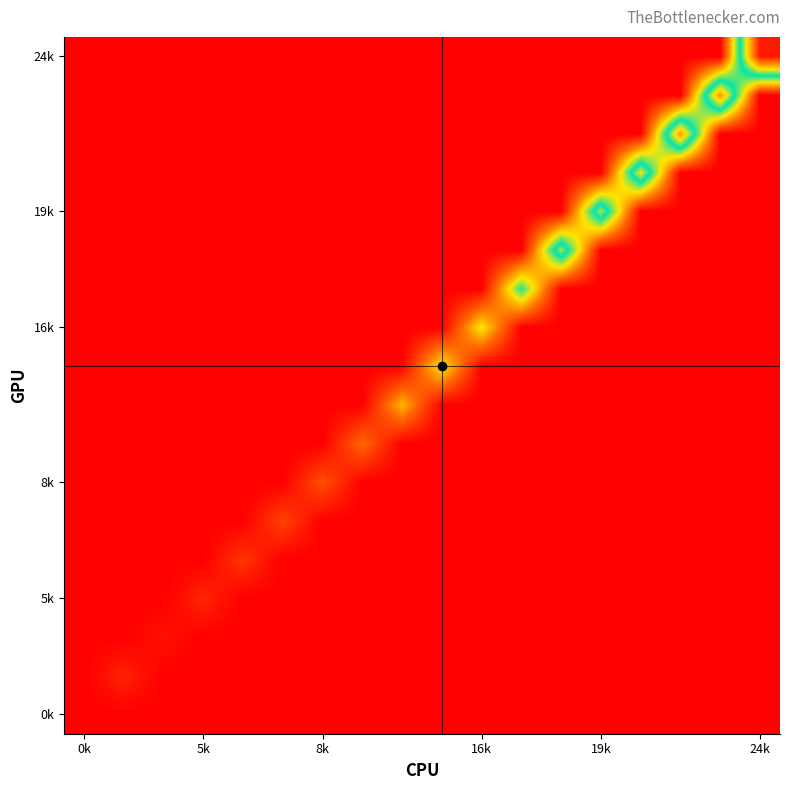

At how many categories does at least one series exceed 32?

10